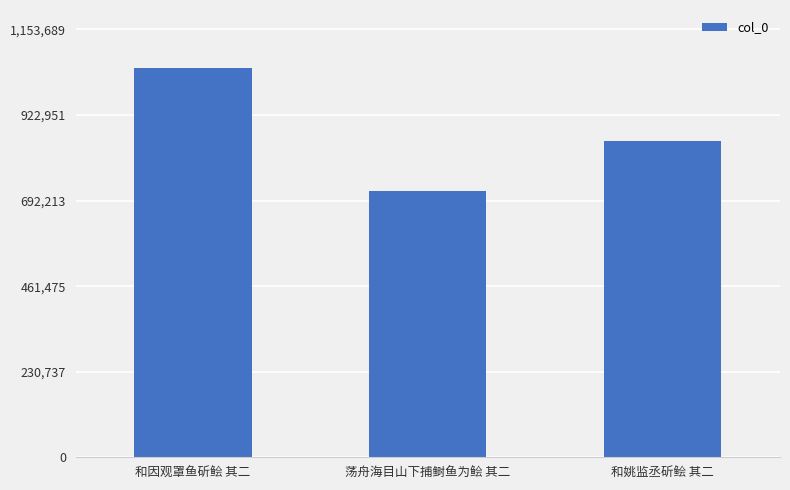

What is the smallest value displayed?

718516